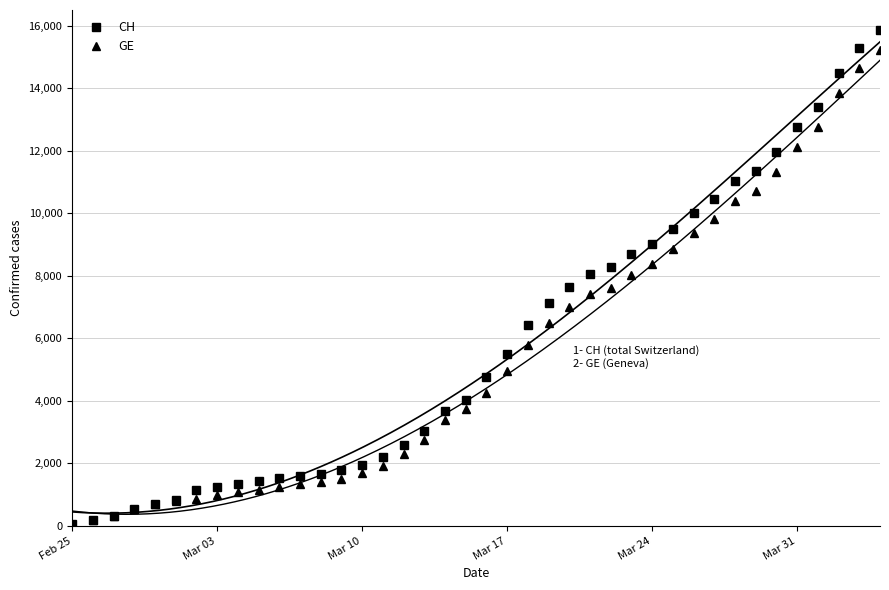

What is the highest value of the GE series?

15208